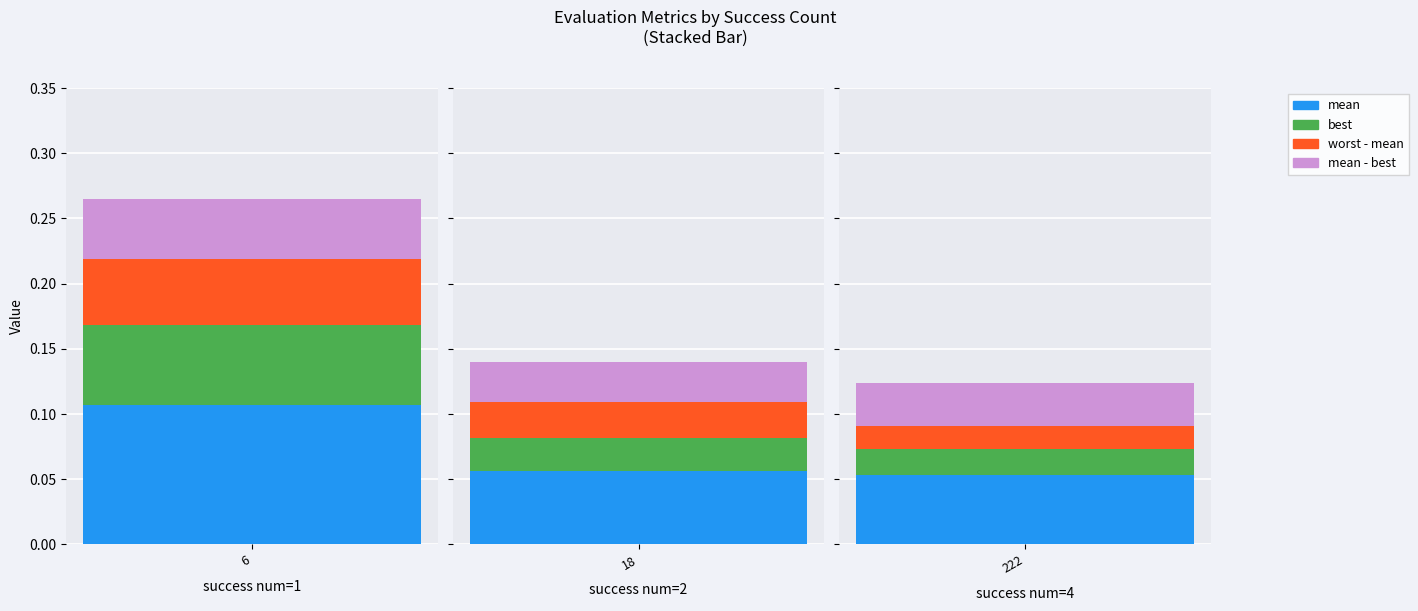

At which category does the chart reach its minimum across all series?

4